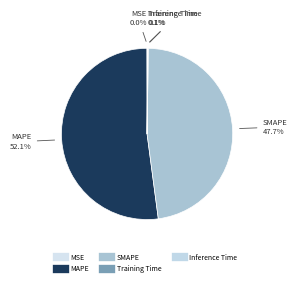

What is the largest slice in the pie chart?

MAPE